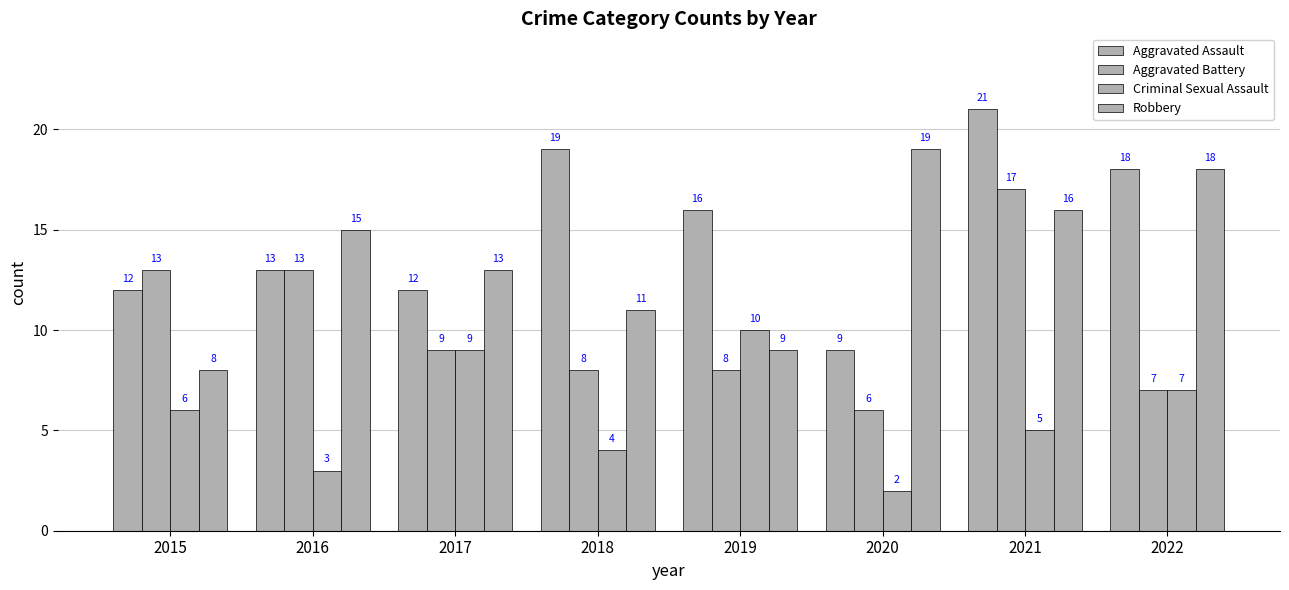

At how many categories does at least one series exceed 9?

8